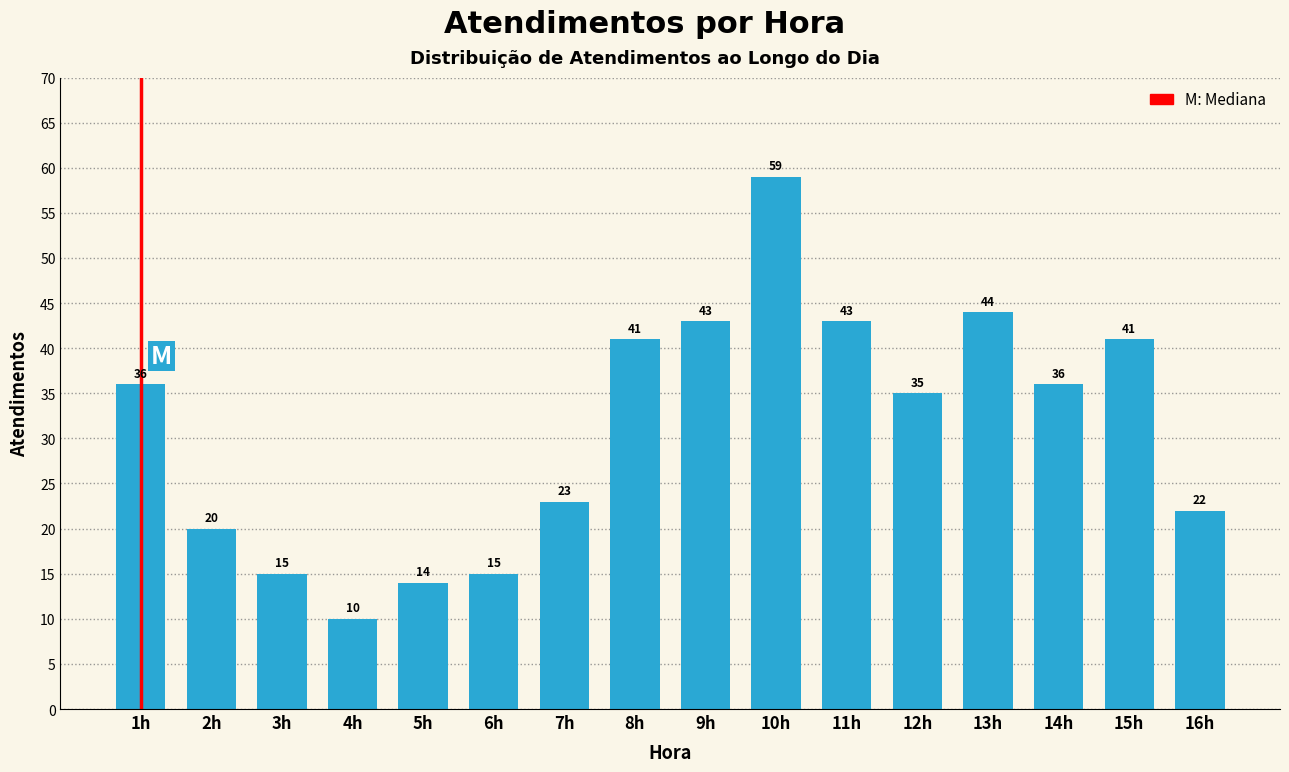

Reading left to right, list all the values displayed in this chart.

1h=36	2h=20	3h=15	4h=10	5h=14	6h=15	7h=23	8h=41	9h=43	10h=59	11h=43	12h=35	13h=44	14h=36	15h=41	16h=22